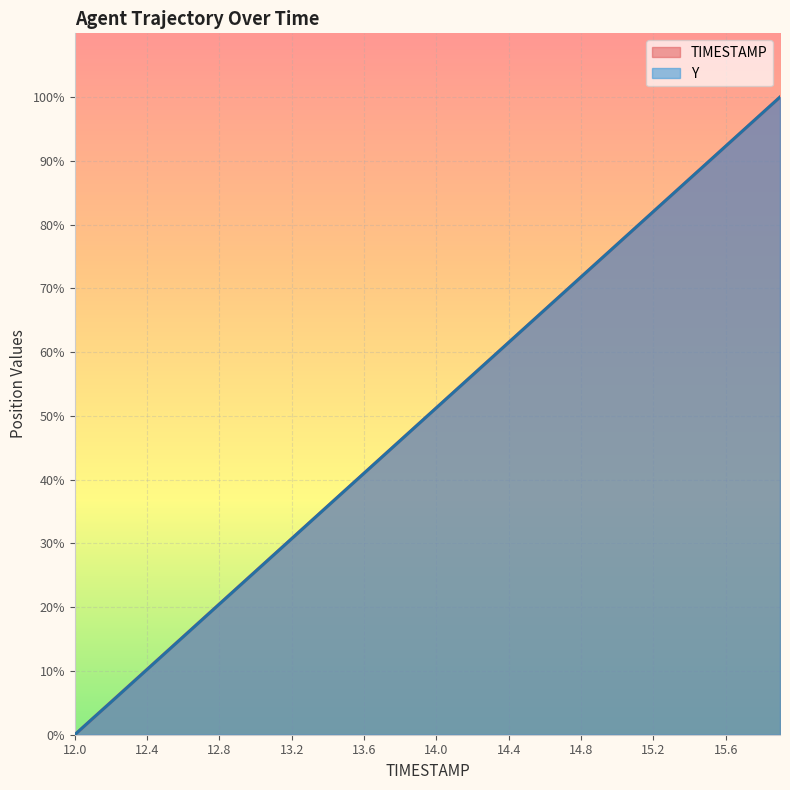

Is it true that TIMESTAMP equals 131.9 at 15.2?

False